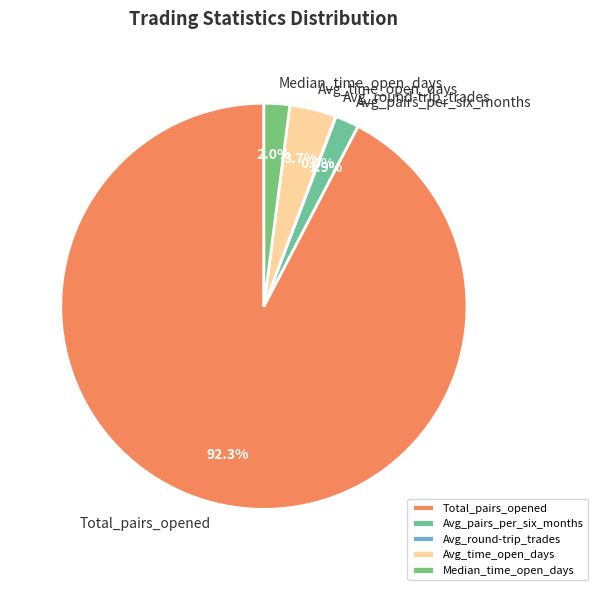

Which has a higher value, Avg_pairs_per_six_months or Total_pairs_opened?

Total_pairs_opened